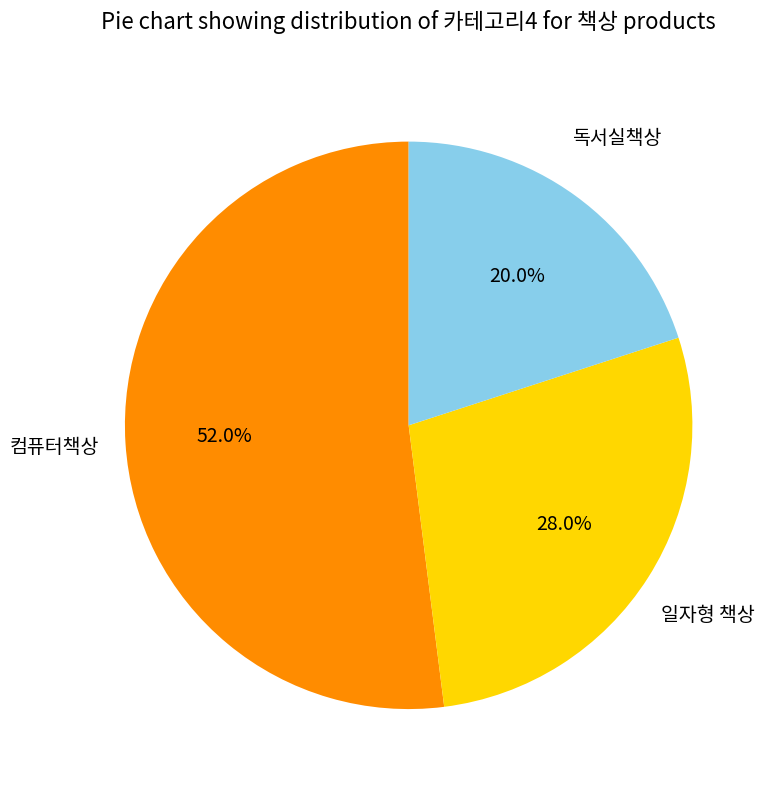

Which slice is the largest?

컴퓨터책상